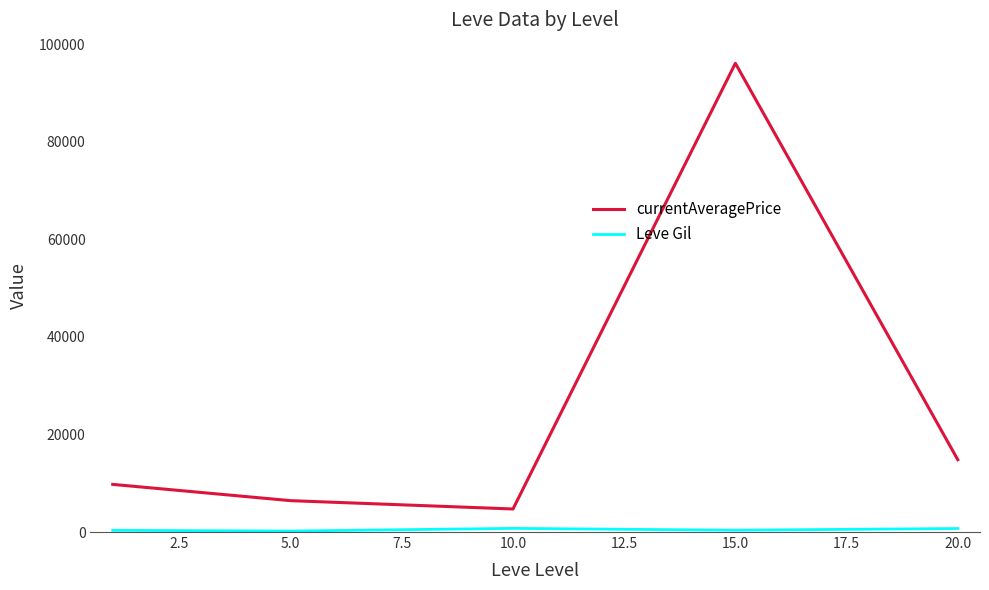

At how many categories does at least one series exceed 48463?

1